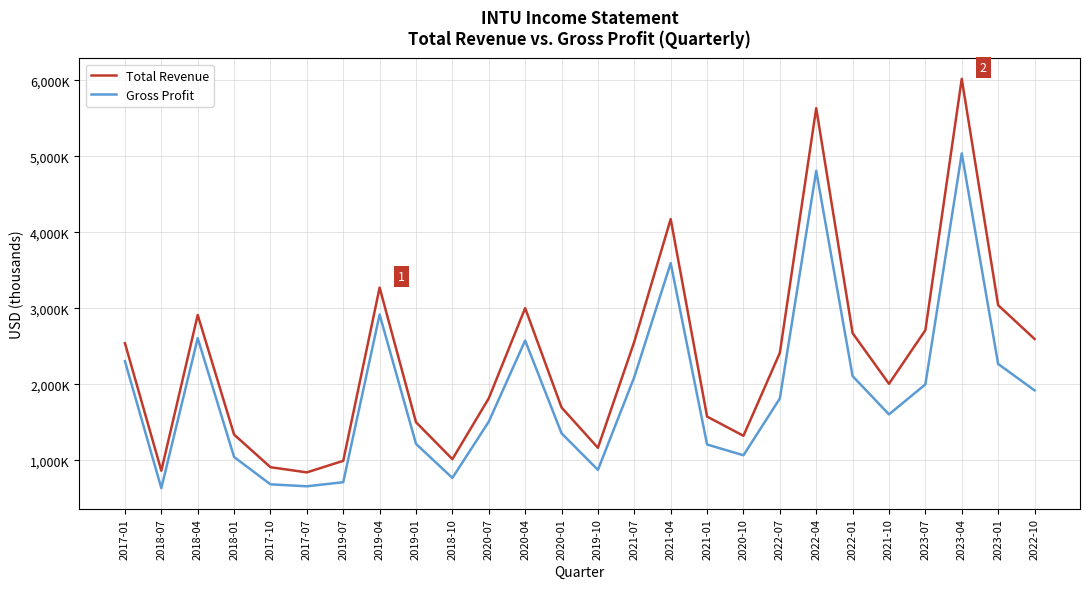

Is this an area chart (filled region under the line)?

No